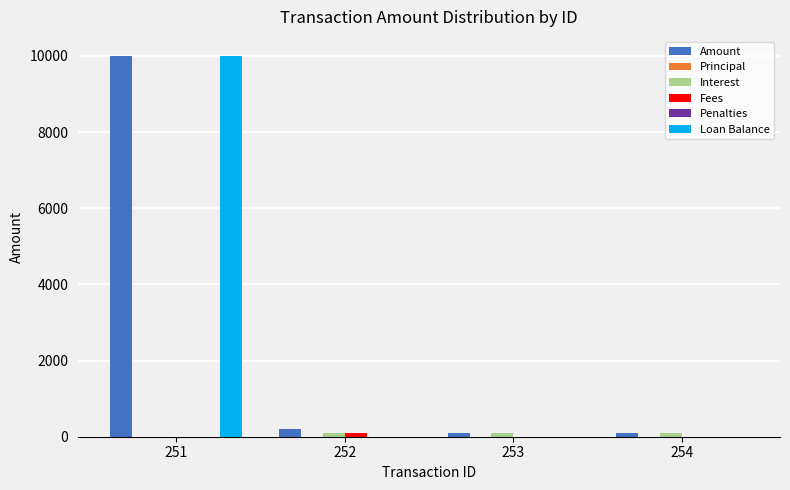

Reading left to right, extract all data points from this chart.

Amount: 251=10000.0	252=200.4	253=102.0	254=102.9
Principal: 251=0.0	252=0.0	253=0.0	254=0.0
Interest: 251=0.0	252=100.4	253=102.0	254=102.9
Fees: 251=0.0	252=100.0	253=0.0	254=0.0
Penalties: 251=0.0	252=0.0	253=0.0	254=0.0
Loan Balance: 251=10000.0	252=0.0	253=0.0	254=0.0